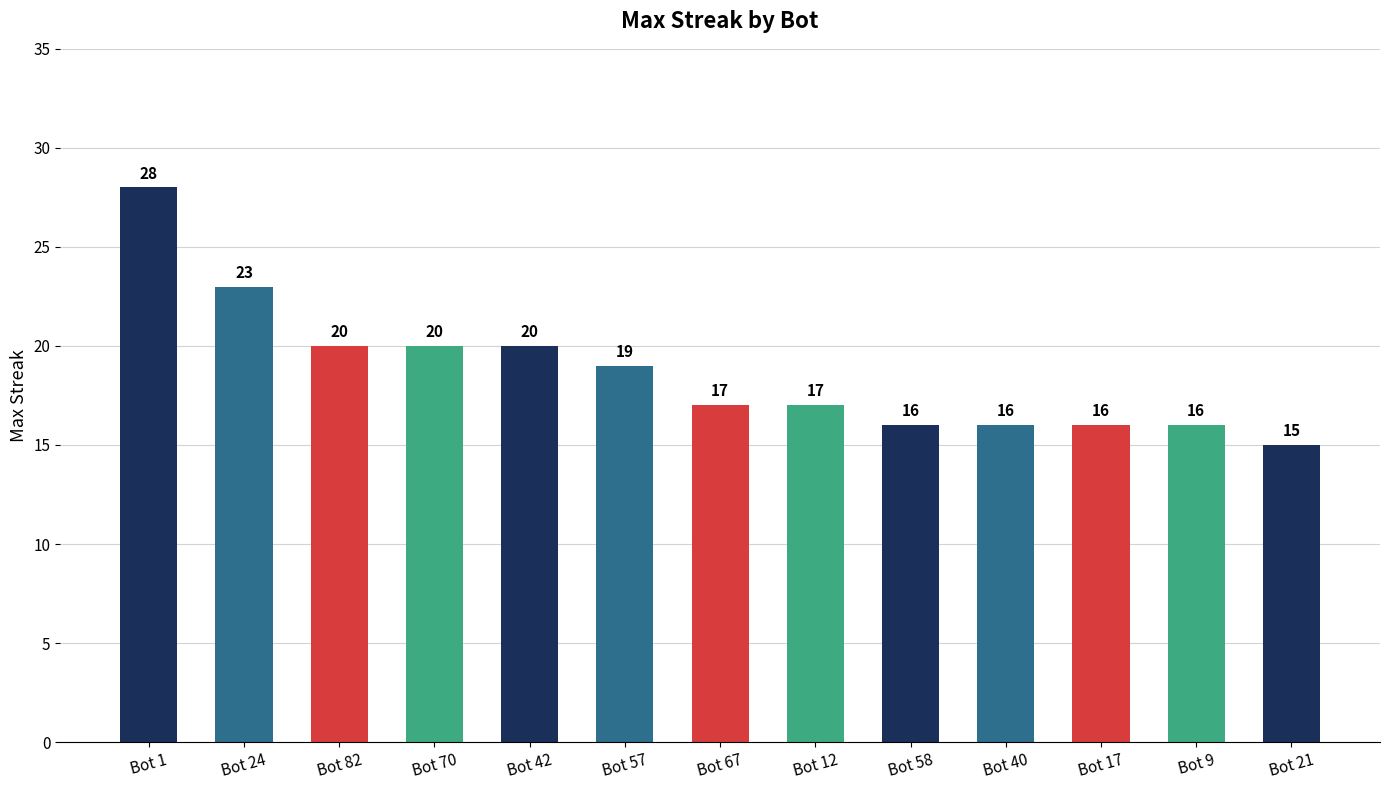

Is it true that the value at Bot 82 is 20?

True